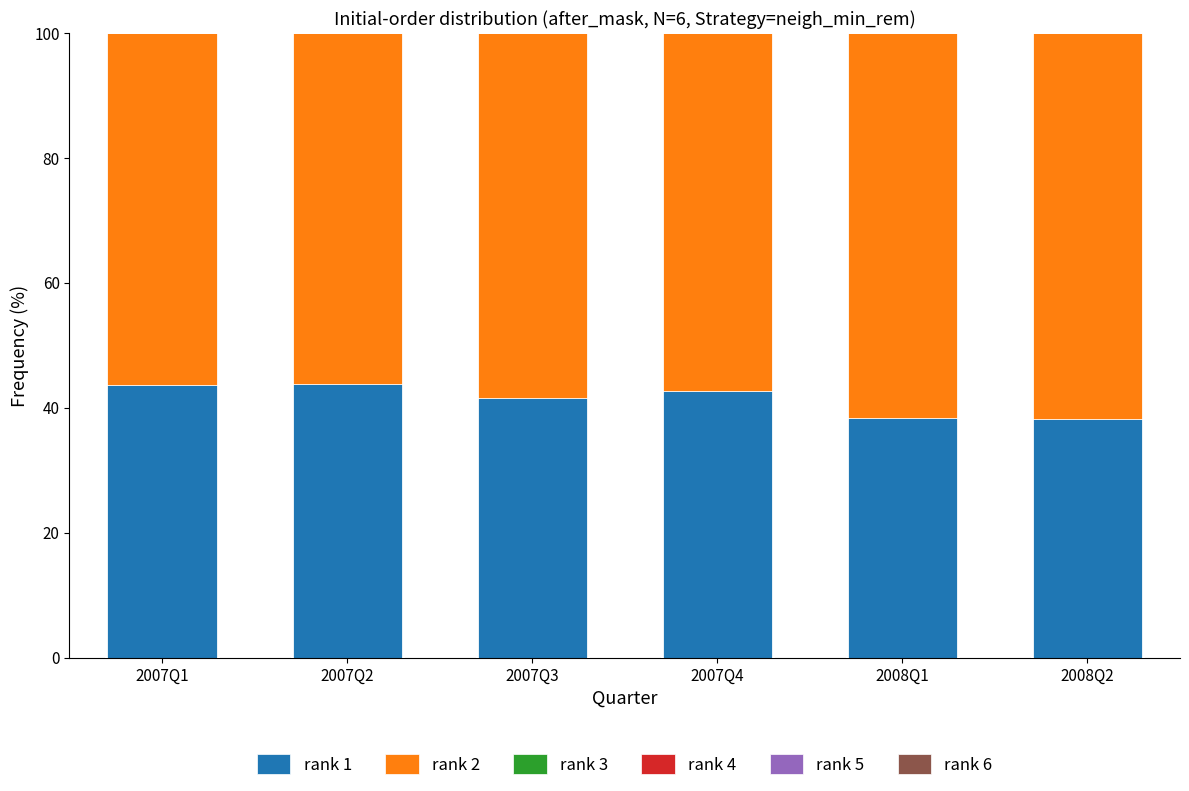

Read the rank 1 value at 2008Q2.

38.2